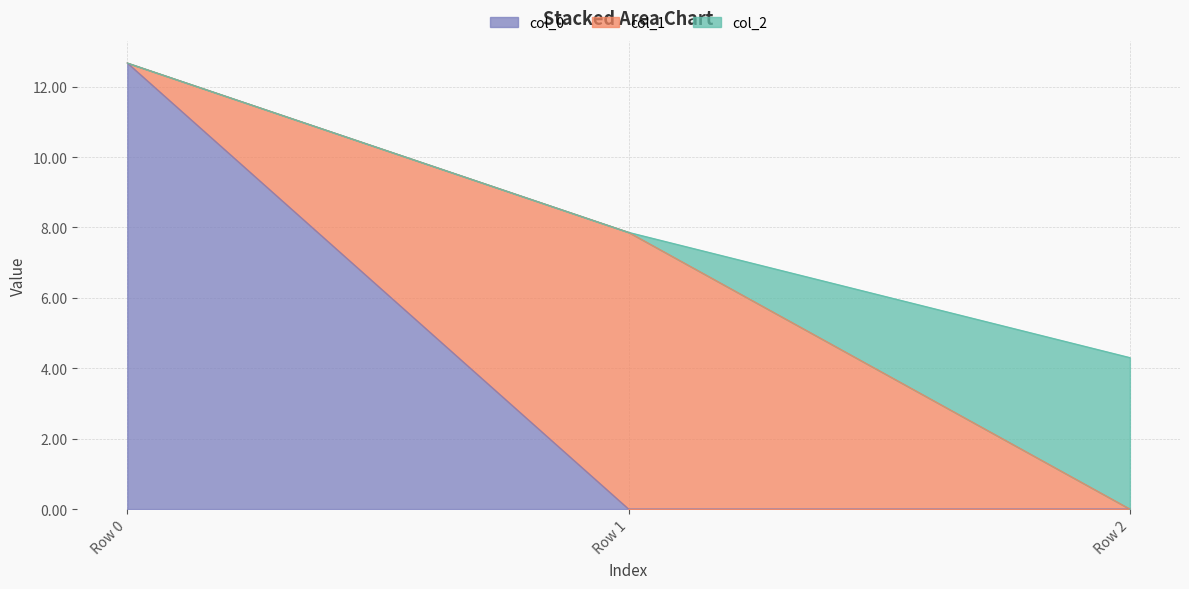

Is it true that col_0 equals 8.5 at Row 0?

False